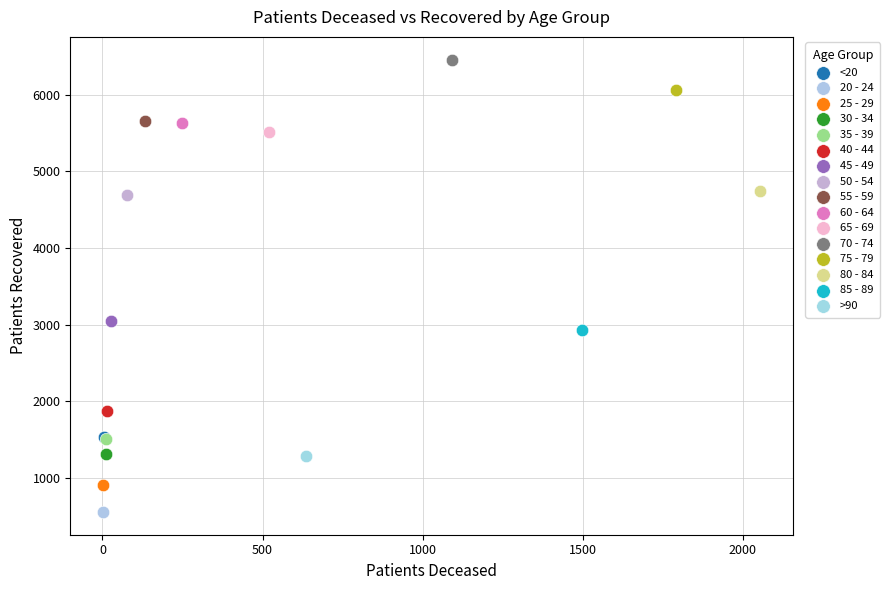

Which series contains the lowest Y value?

20 - 24